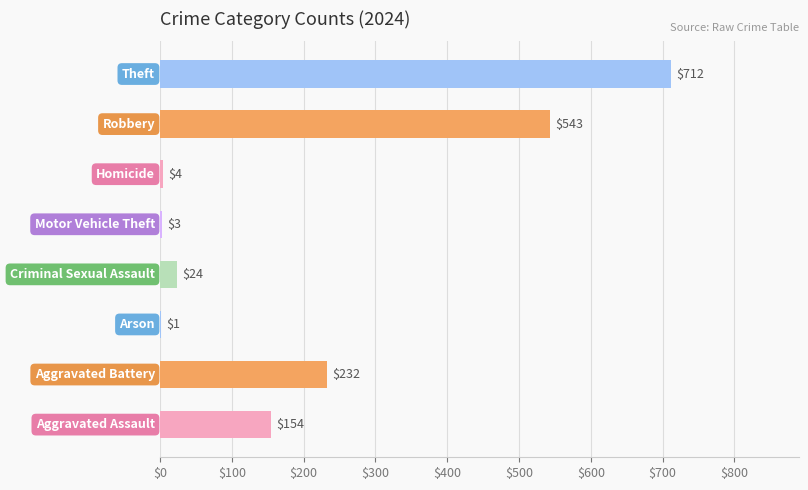

What is the sum of all values?

1673